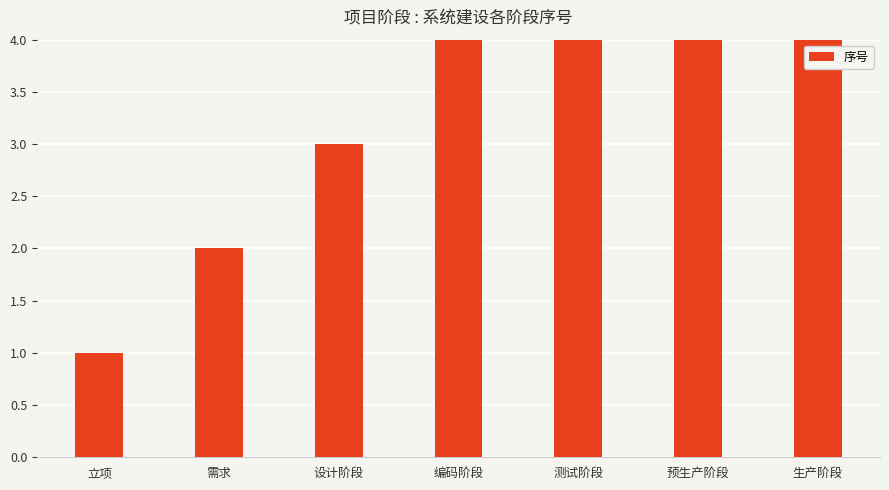

What is the label of the 3rd bar from the right?

测试阶段